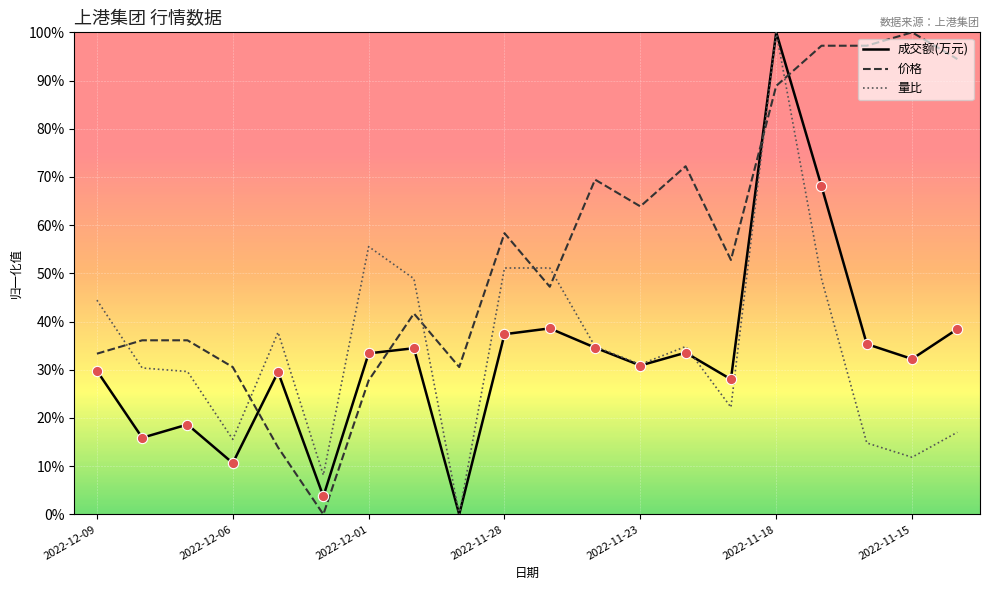

What are all the series names shown in the legend?

成交额(万元), 价格, 量比